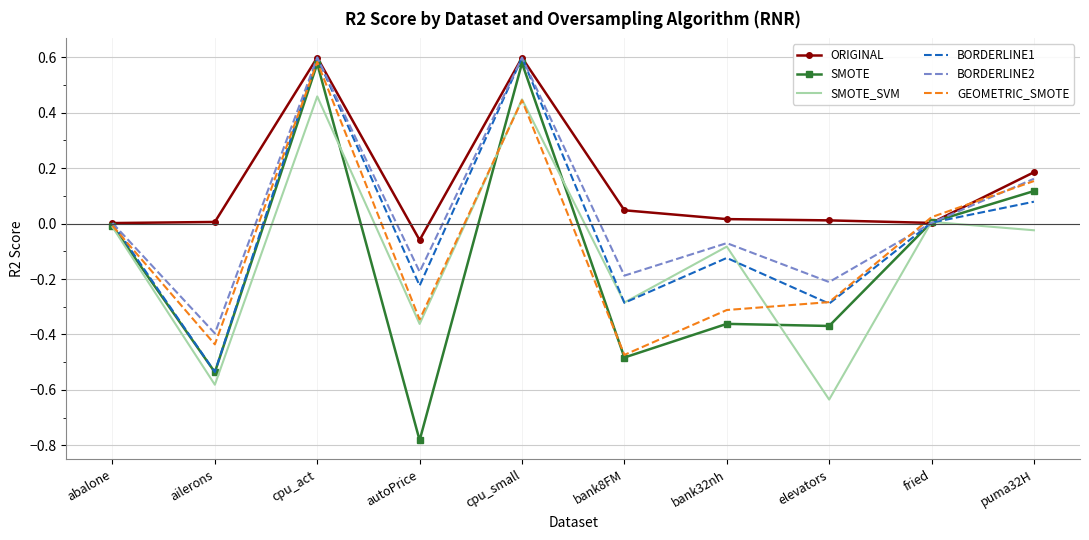

Which series changed the most between autoPrice and fried?

SMOTE